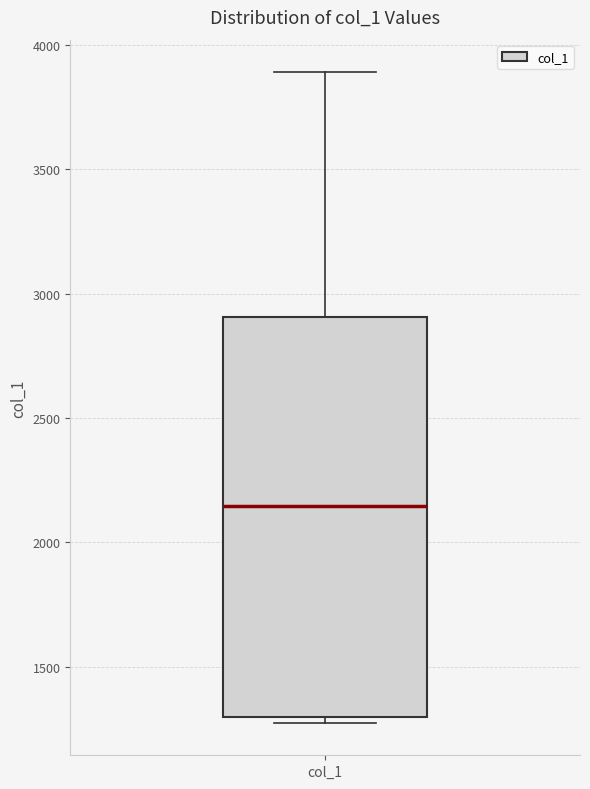

Where does the upper whisker of the box for col_1 end on the y-axis? The values are not printed on the chart, so give them approximately, as read against the axis.

3900